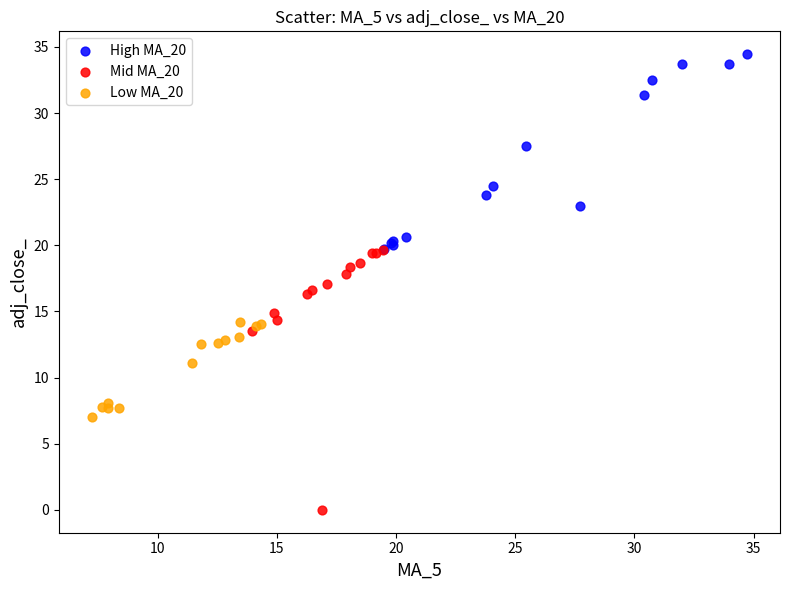

Which series has the widest spread of Y values?

Mid MA_20